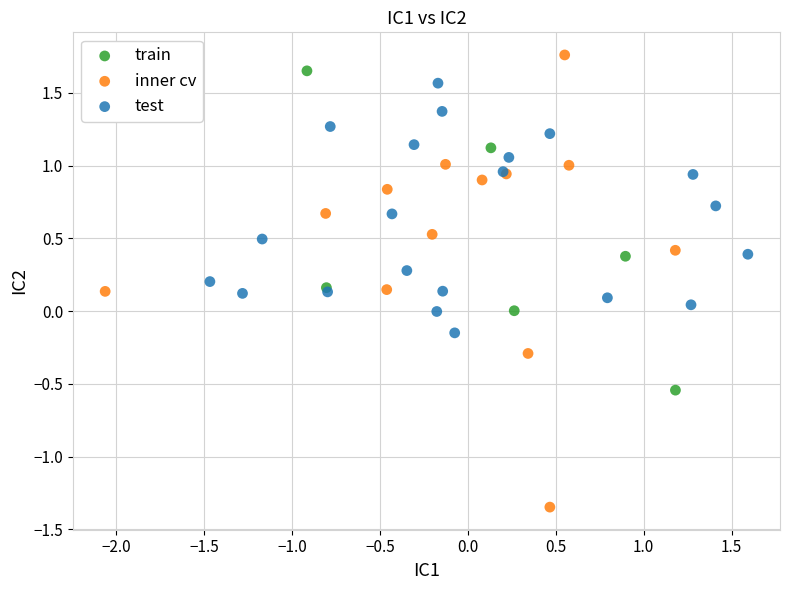

Which series reaches the maximum Y coordinate?

inner cv